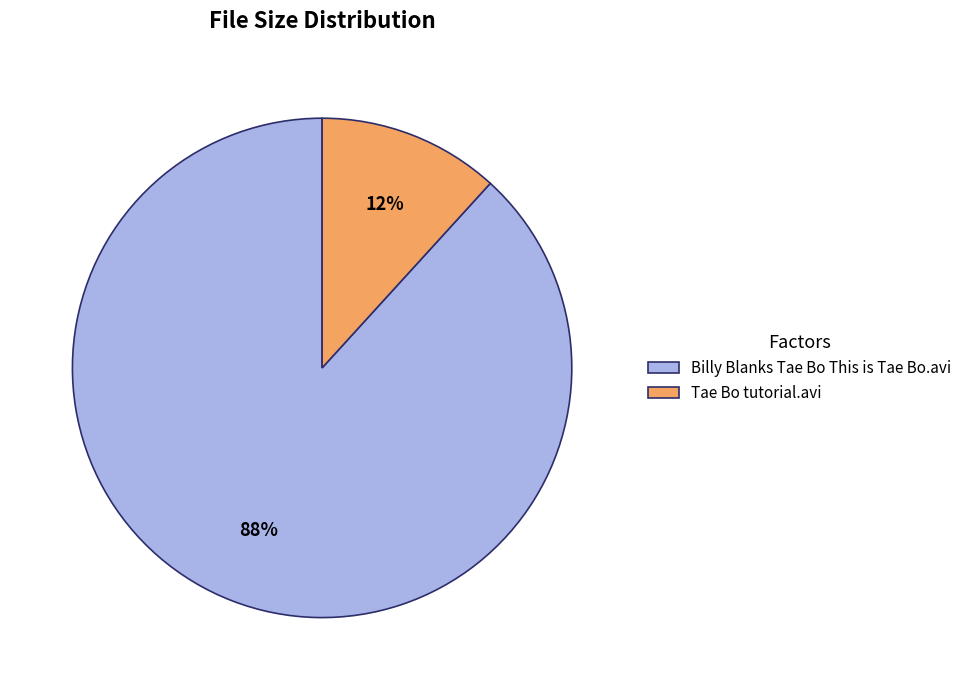

Count the number of slices in the pie.

2